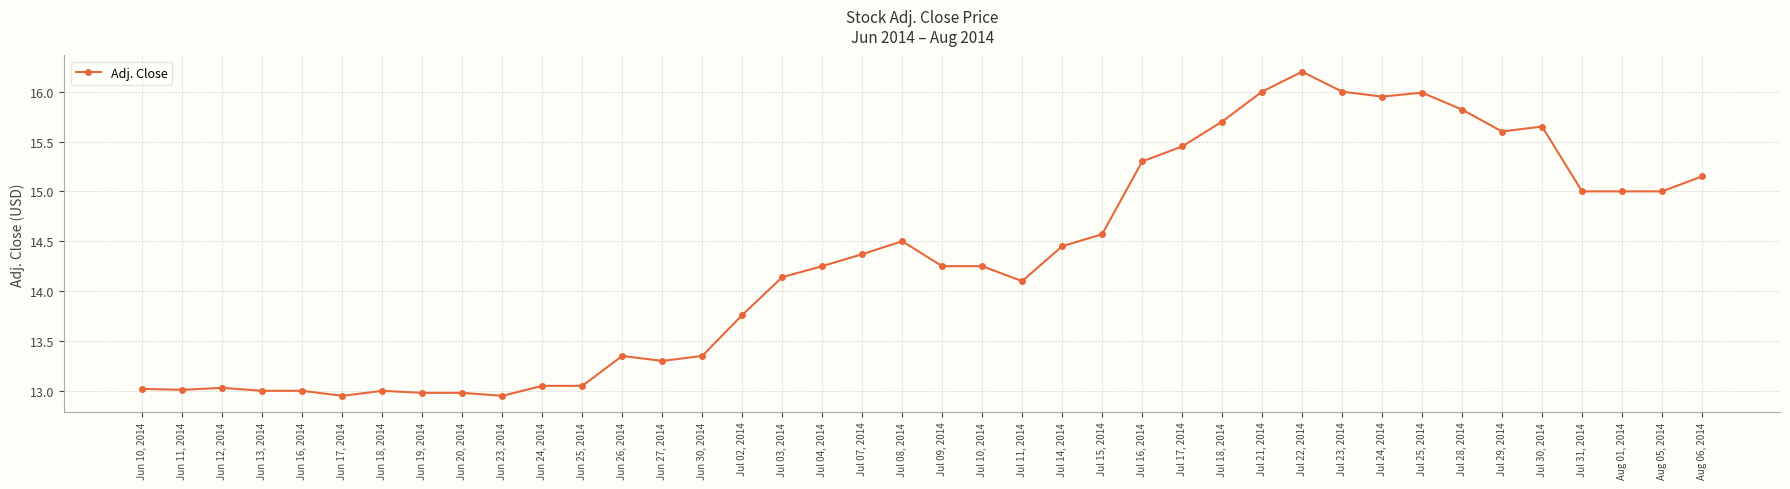

What position from the left is Jul 30, 2014?

36